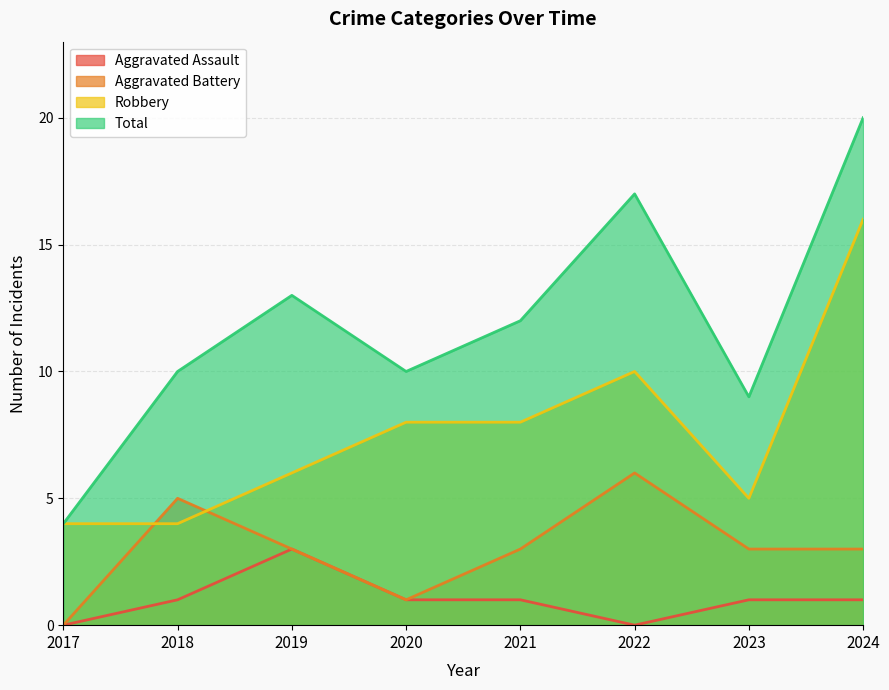

Count the number of categories in the chart.

8